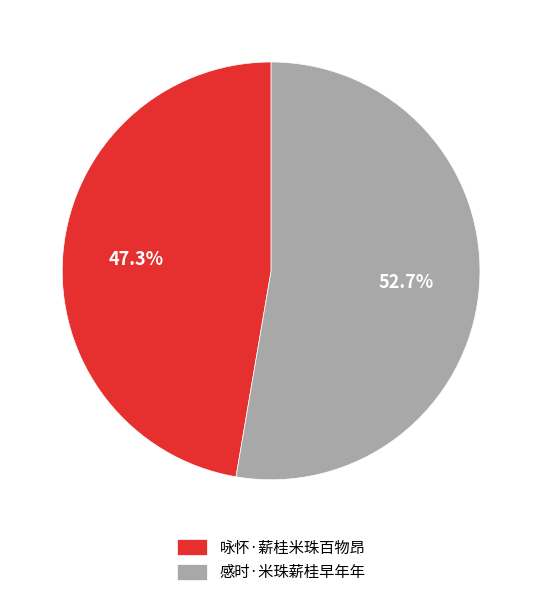

How many slices are in this pie chart?

2